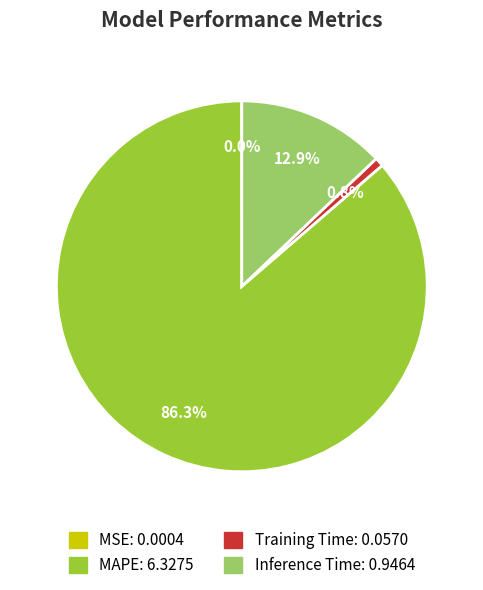

Which category has the biggest portion of the pie?

MAPE